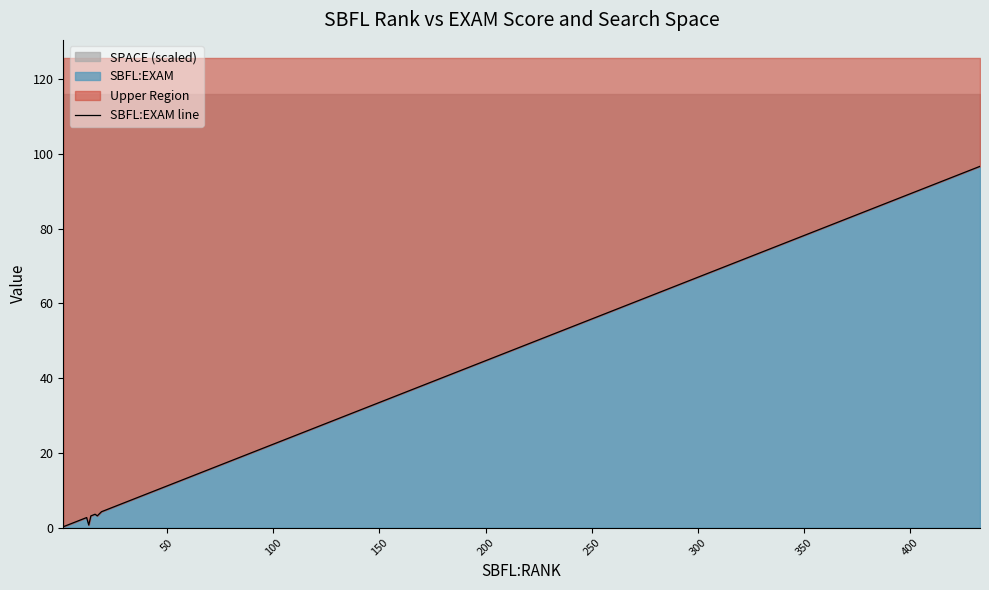

True or false: the data shows 135.9 at 22.

False